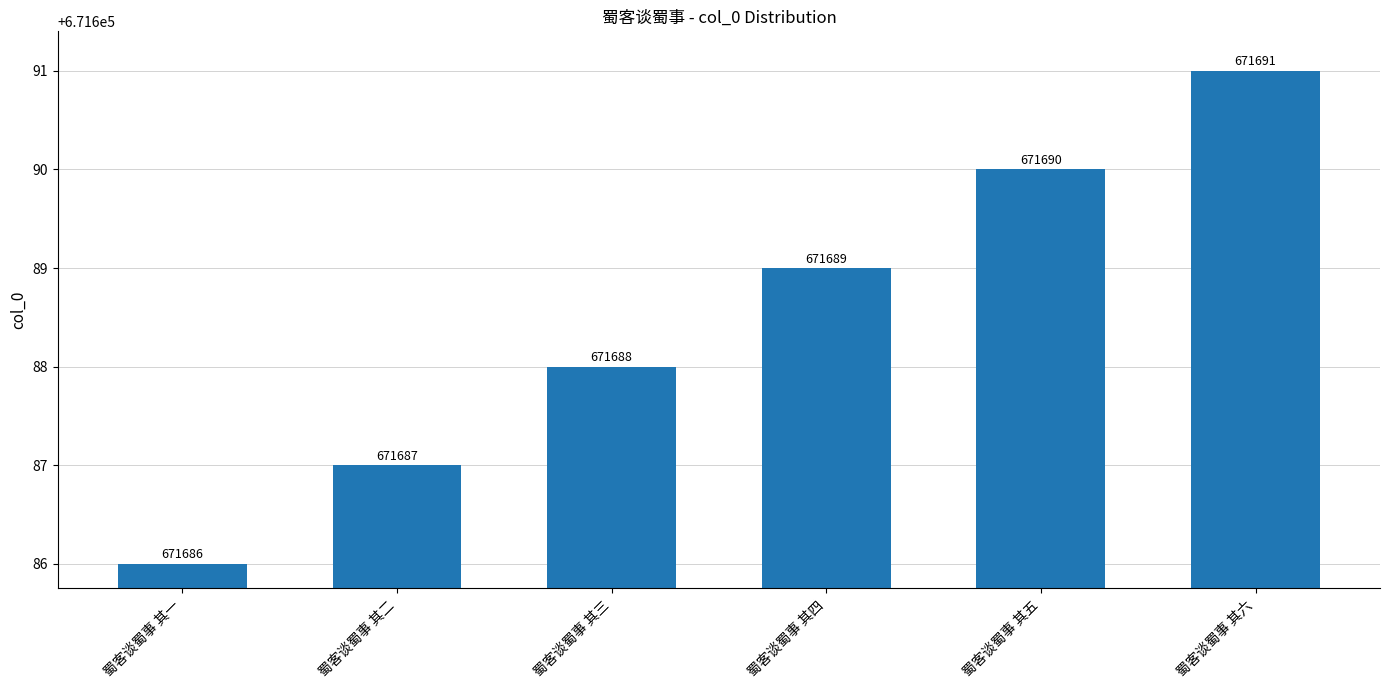

Approximately how many times larger is the value at 蜀客谈蜀事 其五 compared to 蜀客谈蜀事 其六?

1.0